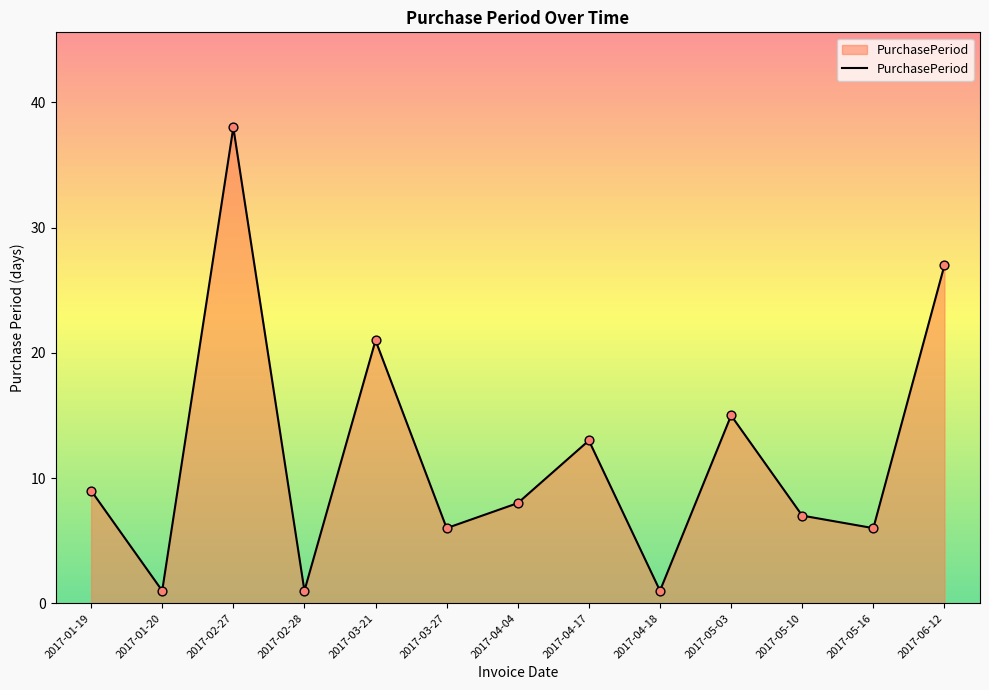

What is the change in value from 2017-04-18 to 2017-05-03?

+14